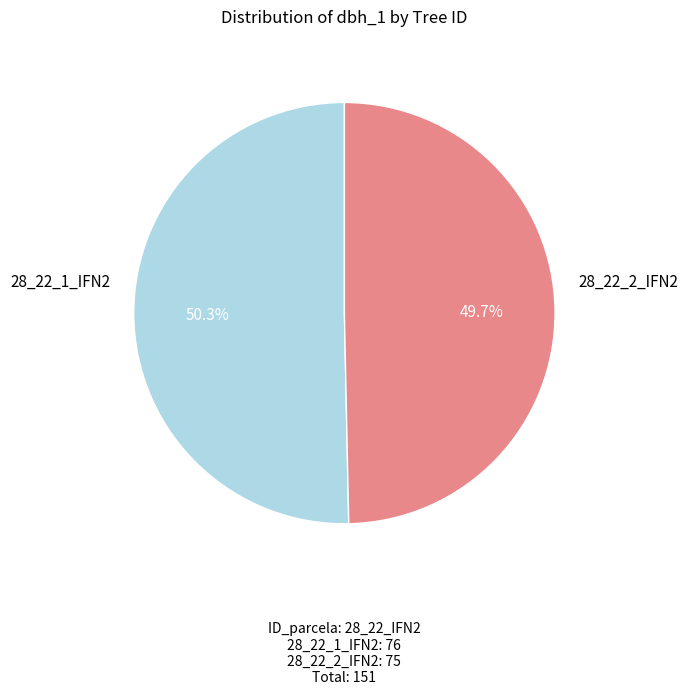

Is there a majority slice in this chart?

Yes